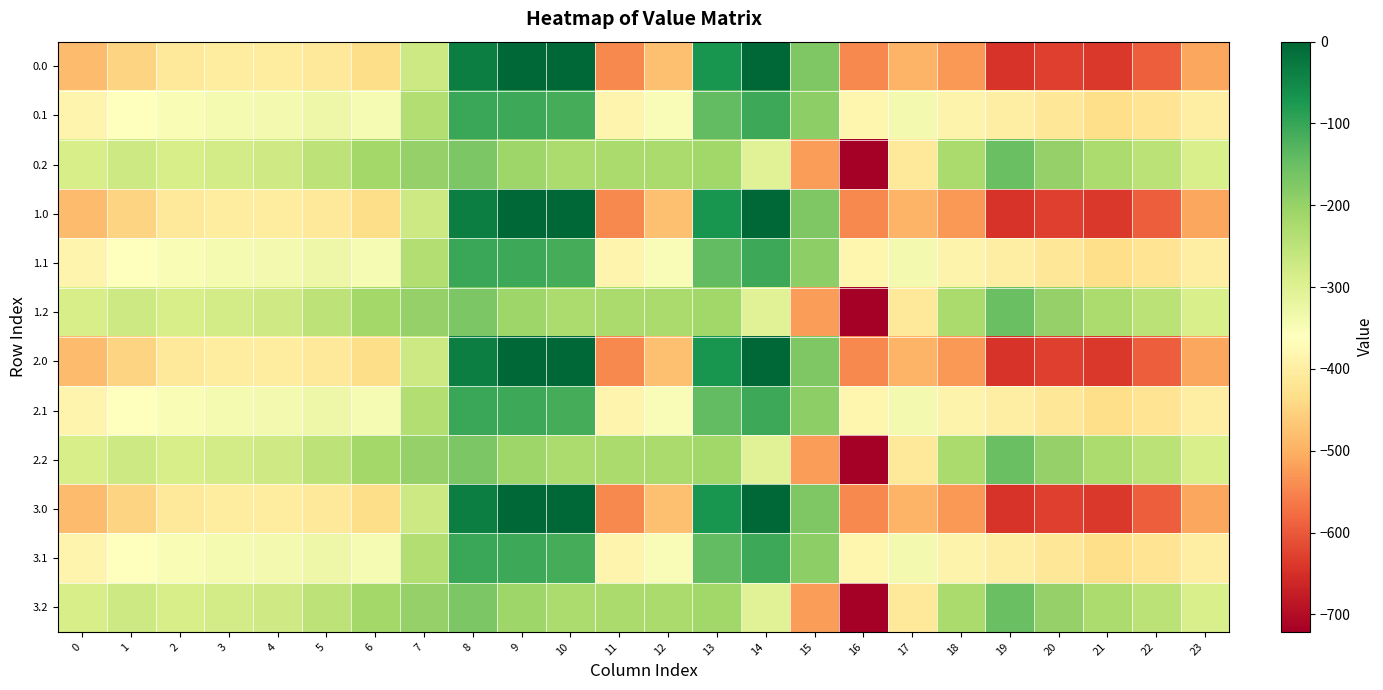

Reading right to left, extract all data points from this chart.

0.0: 23=-511.3	22=-592.3	21=-638.4	20=-629.9	19=-644.5	18=-529.6	17=-493.8	16=-545.4	15=-172.8	14=-0.3	13=-70.2	12=-477.2	11=-544.3	10=0.0	9=0.0	8=-35.0	7=-270.7	6=-435.0	5=-410.8	4=-404.9	3=-404.4	2=-410.3	1=-449.5	0=-482.0
0.1: 23=-399.4	22=-419.9	21=-432.4	20=-414.5	19=-399.7	18=-388.5	17=-340.1	16=-380.5	15=-190.4	14=-105.5	13=-141.2	12=-350.8	11=-384.7	10=-114.0	9=-104.8	8=-102.3	7=-234.9	6=-345.2	5=-329.5	4=-339.6	3=-342.7	2=-347.9	1=-361.1	0=-384.6
0.2: 23=-287.5	22=-247.4	21=-226.4	20=-199.2	19=-151.1	18=-223.1	17=-409.5	16=-721.2	15=-522.2	14=-301.9	13=-212.2	12=-224.3	11=-225.2	10=-228.0	9=-209.6	8=-169.5	7=-199.0	6=-216.4	5=-248.1	4=-274.4	3=-281.0	2=-285.5	1=-272.7	0=-287.1
1.0: 23=-511.3	22=-592.3	21=-638.4	20=-629.9	19=-644.5	18=-529.6	17=-493.8	16=-545.4	15=-172.8	14=-0.3	13=-70.2	12=-477.2	11=-544.3	10=0.0	9=0.0	8=-35.0	7=-270.7	6=-435.0	5=-410.8	4=-404.9	3=-404.4	2=-410.3	1=-449.5	0=-482.0
1.1: 23=-399.4	22=-419.9	21=-432.4	20=-414.5	19=-399.7	18=-388.5	17=-340.1	16=-380.5	15=-190.4	14=-105.5	13=-141.2	12=-350.8	11=-384.7	10=-114.0	9=-104.8	8=-102.3	7=-234.9	6=-345.2	5=-329.5	4=-339.6	3=-342.7	2=-347.9	1=-361.1	0=-384.6
1.2: 23=-287.5	22=-247.4	21=-226.4	20=-199.2	19=-151.1	18=-223.1	17=-409.5	16=-721.2	15=-522.2	14=-301.9	13=-212.2	12=-224.3	11=-225.2	10=-228.0	9=-209.6	8=-169.5	7=-199.0	6=-216.4	5=-248.1	4=-274.4	3=-281.0	2=-285.5	1=-272.7	0=-287.1
2.0: 23=-511.3	22=-592.3	21=-638.4	20=-629.9	19=-644.5	18=-529.6	17=-493.8	16=-545.4	15=-172.8	14=-0.3	13=-70.2	12=-477.2	11=-544.3	10=0.0	9=0.0	8=-35.0	7=-270.7	6=-435.0	5=-410.8	4=-404.9	3=-404.4	2=-410.3	1=-449.5	0=-482.0
2.1: 23=-399.4	22=-419.9	21=-432.4	20=-414.5	19=-399.7	18=-388.5	17=-340.1	16=-380.5	15=-190.4	14=-105.5	13=-141.2	12=-350.8	11=-384.7	10=-114.0	9=-104.8	8=-102.3	7=-234.9	6=-345.2	5=-329.5	4=-339.6	3=-342.7	2=-347.9	1=-361.1	0=-384.6
2.2: 23=-287.5	22=-247.4	21=-226.4	20=-199.2	19=-151.1	18=-223.1	17=-409.5	16=-721.2	15=-522.2	14=-301.9	13=-212.2	12=-224.3	11=-225.2	10=-228.0	9=-209.6	8=-169.5	7=-199.0	6=-216.4	5=-248.1	4=-274.4	3=-281.0	2=-285.5	1=-272.7	0=-287.1
3.0: 23=-511.3	22=-592.3	21=-638.4	20=-629.9	19=-644.5	18=-529.6	17=-493.8	16=-545.4	15=-172.8	14=-0.3	13=-70.2	12=-477.2	11=-544.3	10=0.0	9=0.0	8=-35.0	7=-270.7	6=-435.0	5=-410.8	4=-404.9	3=-404.4	2=-410.3	1=-449.5	0=-482.0
3.1: 23=-399.4	22=-419.9	21=-432.4	20=-414.5	19=-399.7	18=-388.5	17=-340.1	16=-380.5	15=-190.4	14=-105.5	13=-141.2	12=-350.8	11=-384.7	10=-114.0	9=-104.8	8=-102.3	7=-234.9	6=-345.2	5=-329.5	4=-339.6	3=-342.7	2=-347.9	1=-361.1	0=-384.6
3.2: 23=-287.5	22=-247.4	21=-226.4	20=-199.2	19=-151.1	18=-223.1	17=-409.5	16=-721.2	15=-522.2	14=-301.9	13=-212.2	12=-224.3	11=-225.2	10=-228.0	9=-209.6	8=-169.5	7=-199.0	6=-216.4	5=-248.1	4=-274.4	3=-281.0	2=-285.5	1=-272.7	0=-287.1